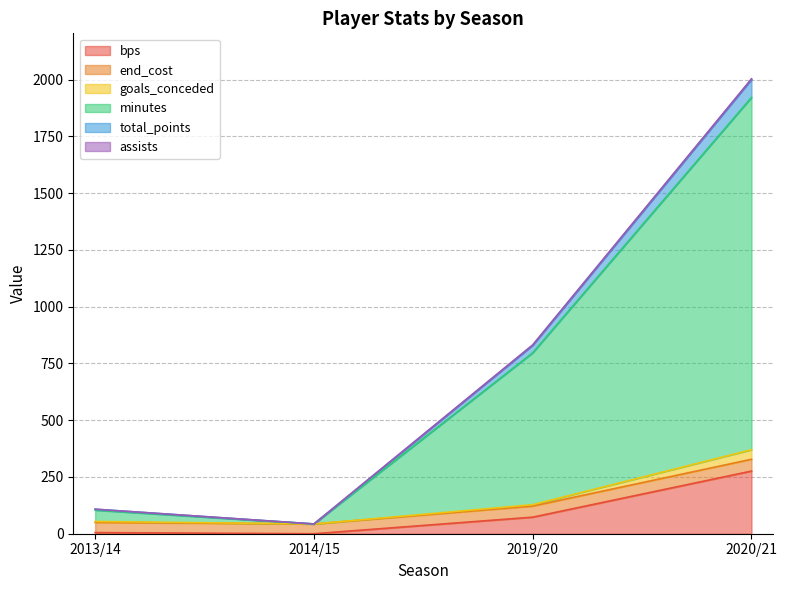

What is the total value across all series at 2014/15?

43